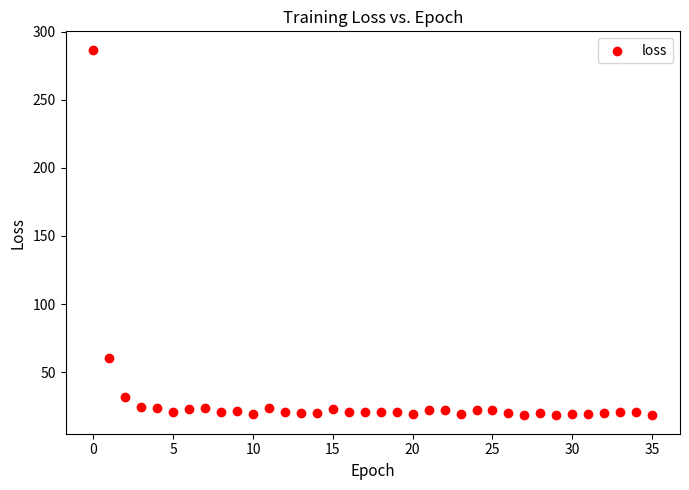

What Y value in the scatter plot is closest to 152?

60.0